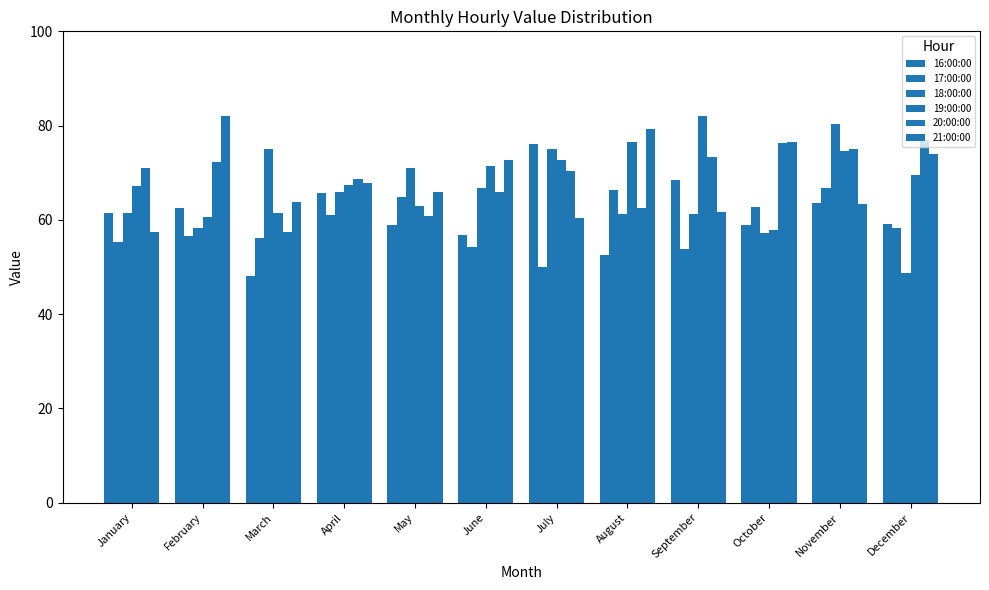

Reading left to right, what are all the values shown in this chart?

16:00:00: 61.4	62.5	48.0	65.8	59.0	56.8	76.2	52.6	68.4	58.8	63.6	59.1
17:00:00: 55.4	56.6	56.2	61.1	64.9	54.2	50.0	66.3	53.9	62.7	66.7	58.3
18:00:00: 61.5	58.2	75.0	66.0	70.9	66.7	75.0	61.3	61.3	57.1	80.4	48.7
19:00:00: 67.1	60.7	61.5	67.4	63.0	71.4	72.7	76.5	82.1	57.9	74.5	69.4
20:00:00: 71.0	72.3	57.5	68.6	60.8	66.0	70.5	62.5	73.3	76.3	75.0	76.9
21:00:00: 57.5	82.0	63.8	67.7	65.9	72.7	60.5	79.4	61.8	76.6	63.4	74.1